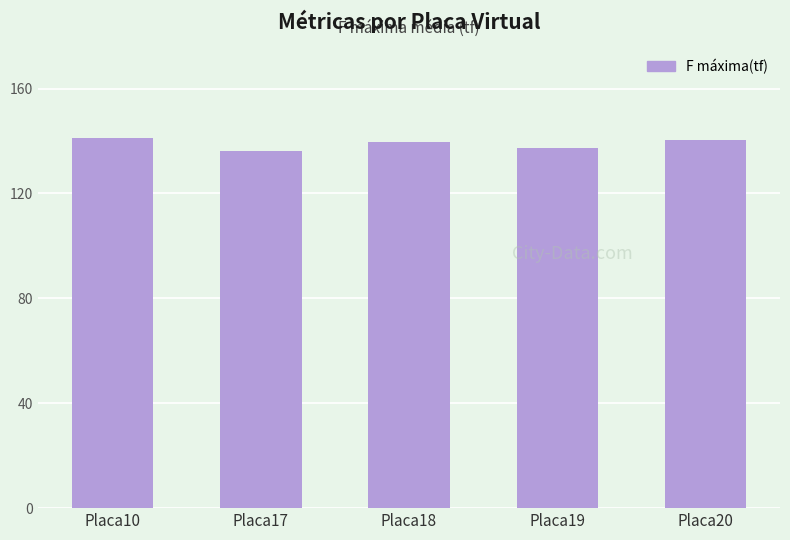

The chart shows a value of 136.2 at Placa17. True or false?

True